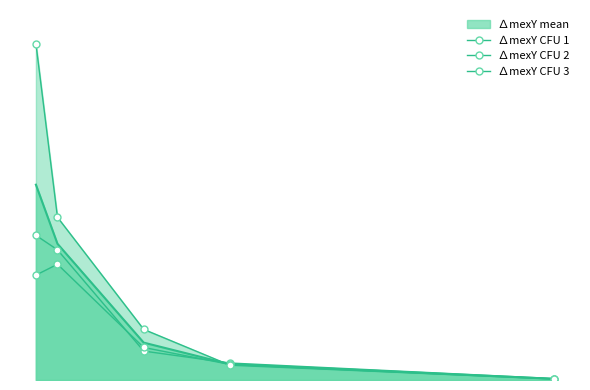

What is the difference between the maximum and minimum values in the ∆mexY CFU 2 series?

317100000